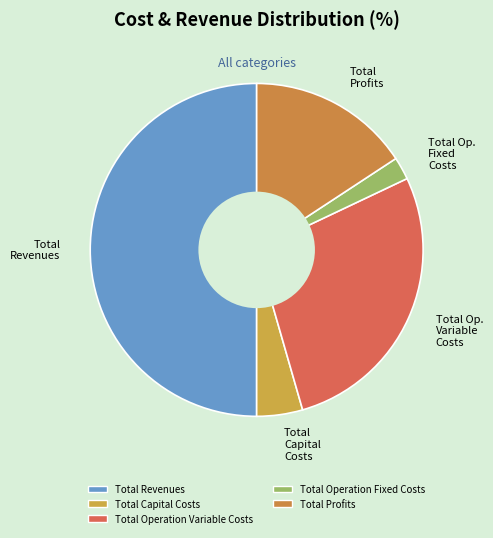

To the nearest percent, what is the combined percentage of Total Operation Fixed Costs and Total Revenues?

52%